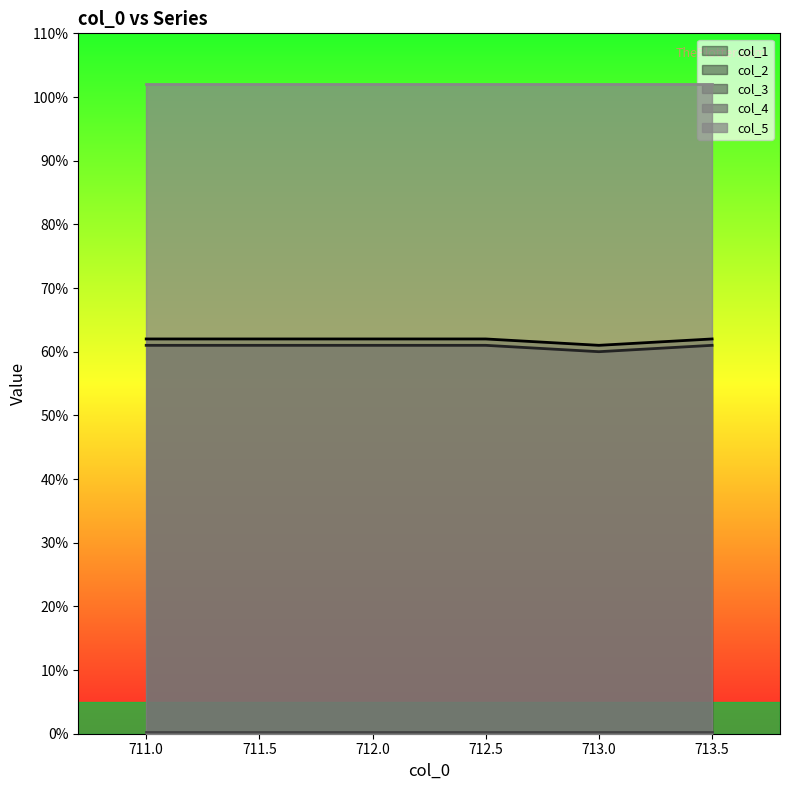

What is the sum of the col_2 values at 713.0 and 711.5?

121.0